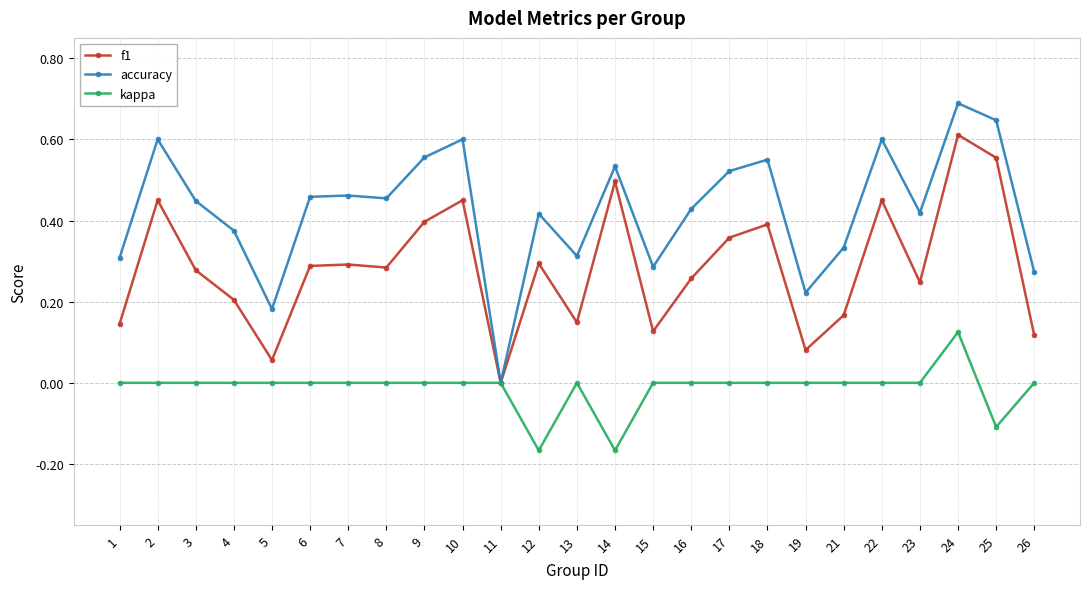

True or false: accuracy has a value of 0.0 at 11.

True